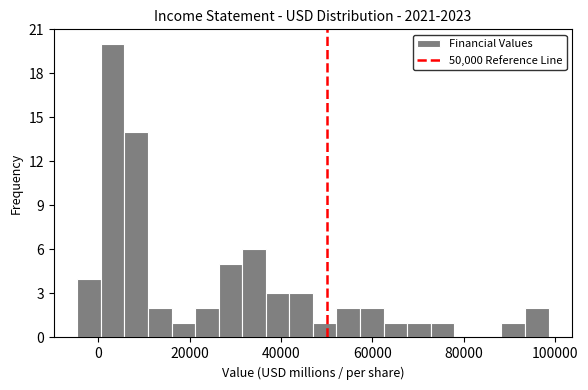

Read against the x-axis, roughly where is the centre of the tallest bar?

4000